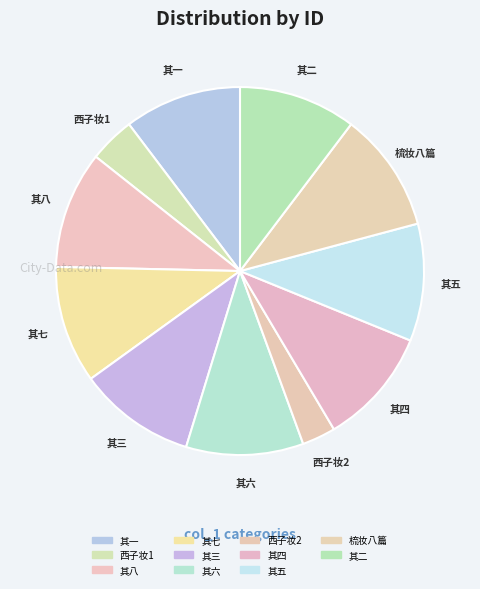

How many segments does this pie chart have?

11